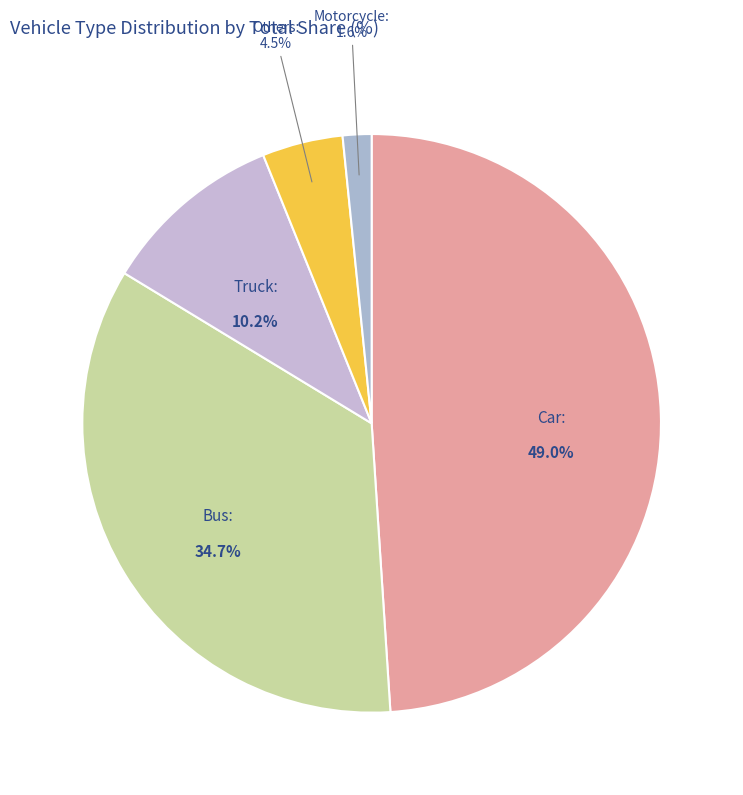

To the nearest percent, what is the combined percentage of Others and Truck?

15%